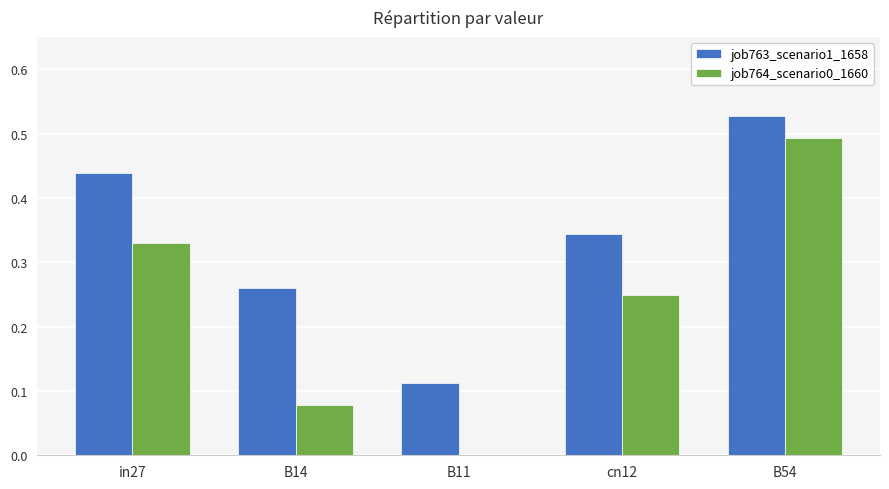

What are all the series names shown in the legend?

job763_scenario1_1658, job764_scenario0_1660